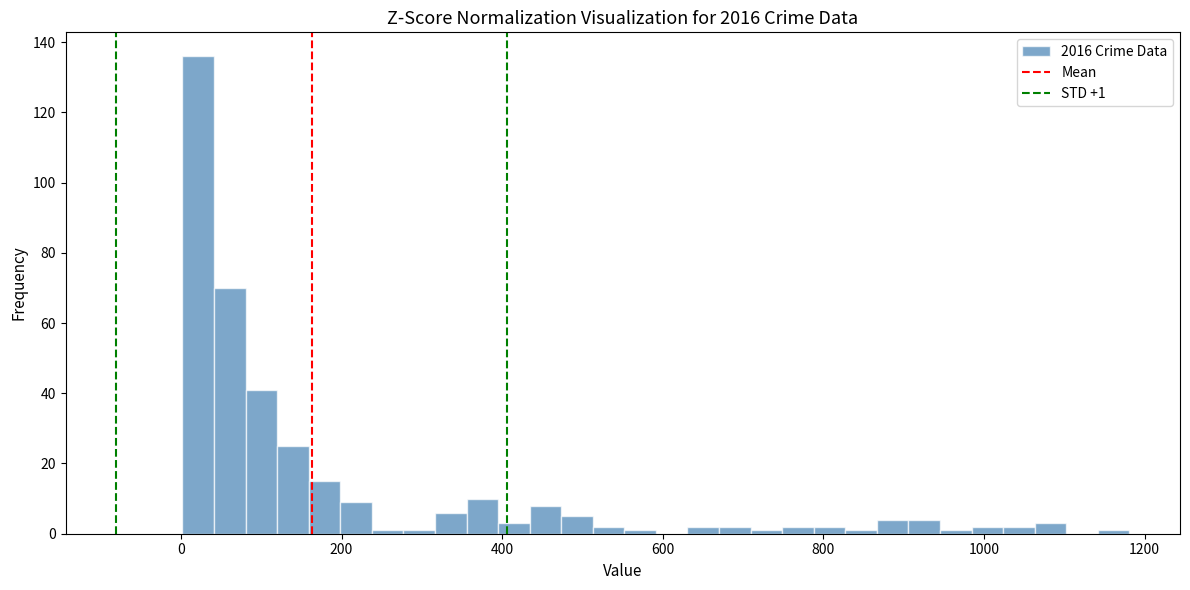

Read against the x-axis, roughly where is the centre of the tallest bar?

20